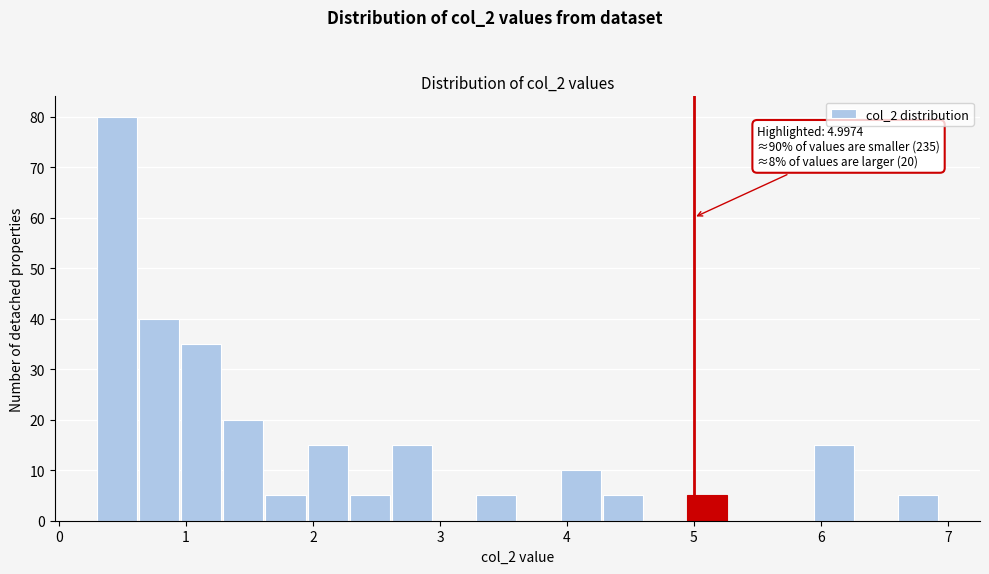

Around what value on the x-axis is the tallest bar? Give the approximate position of its centre, as read against the axis.

0.5